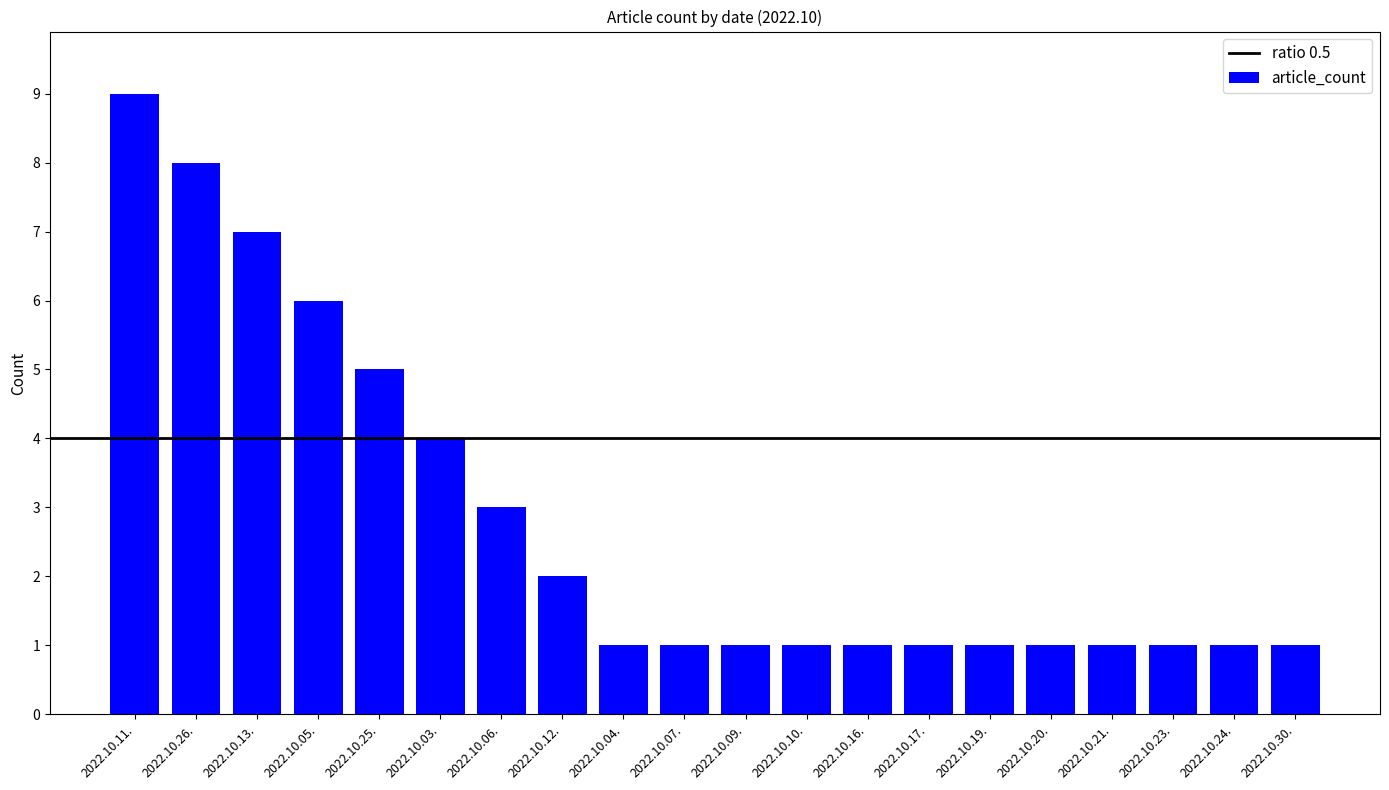

What is the greatest value displayed?

9